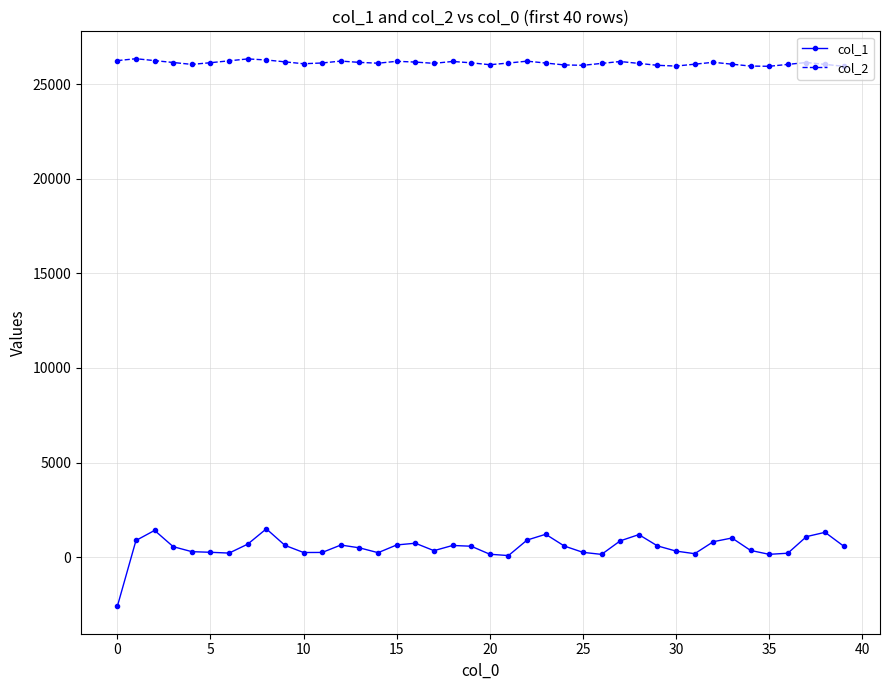

True or false: col_1 has more than 2 points higher than both neighbors.

True